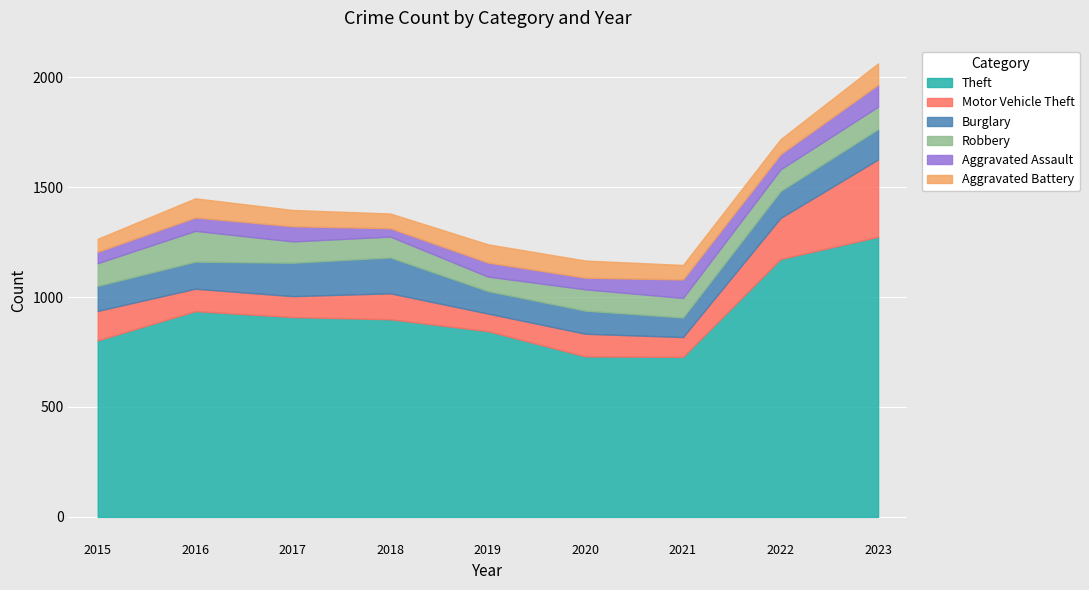

Which series has the largest total across all categories?

Theft